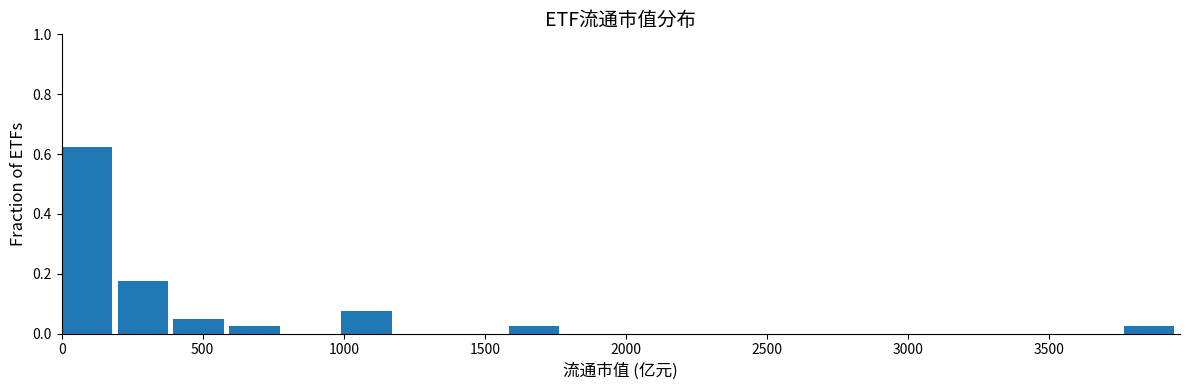

Around what value on the x-axis is the tallest bar? Give the approximate position of its centre, as read against the axis.

100